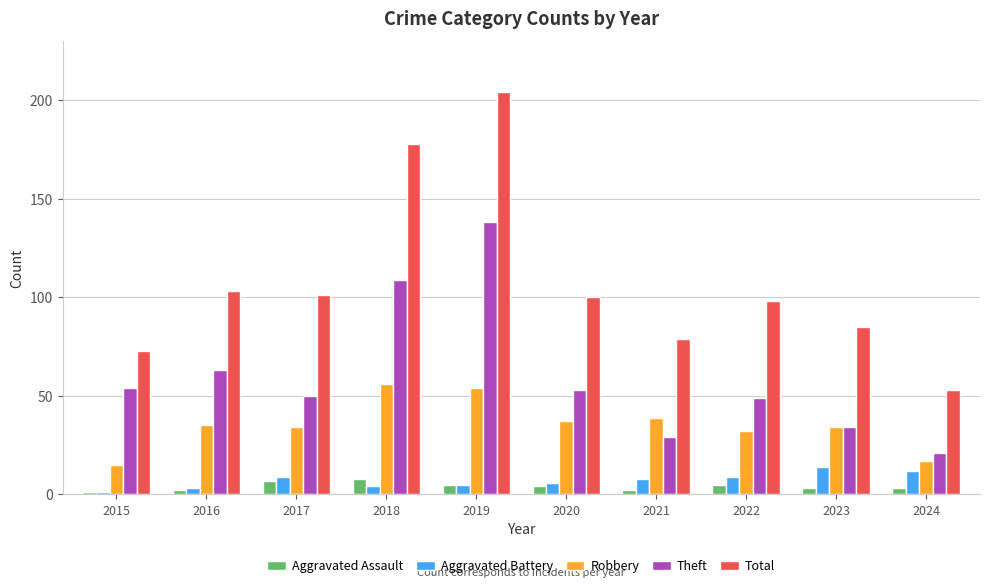

At how many categories does at least one series exceed 203?

1